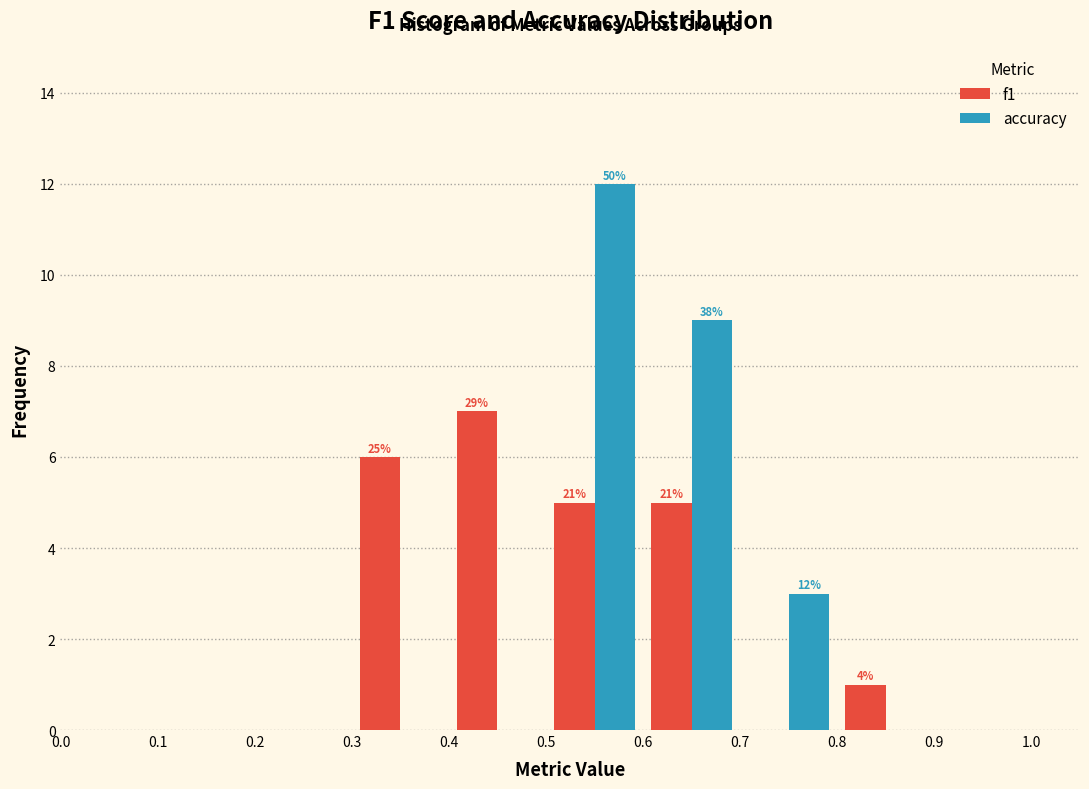

In the accuracy series, which range on the x-axis has the tallest bar?

0.5 to 0.6